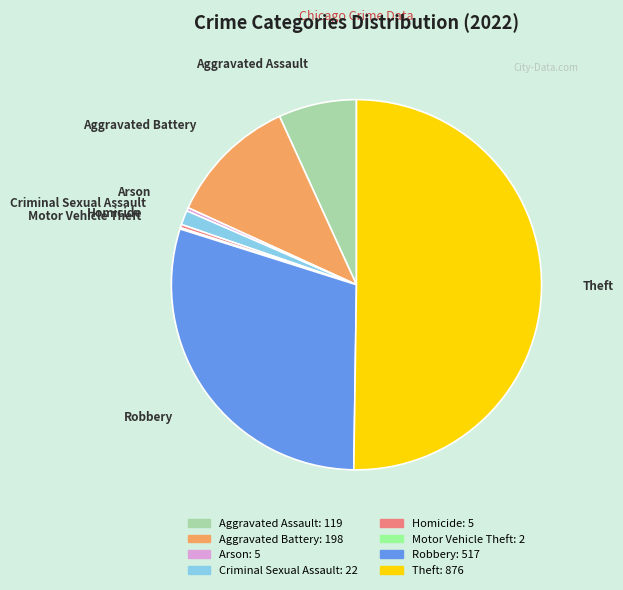

Do Arson and Aggravated Assault together represent more than half of the pie?

No